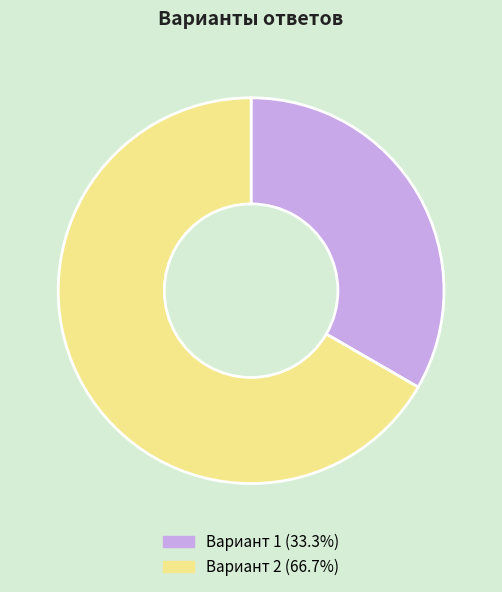

Is there a majority slice in this chart?

Yes